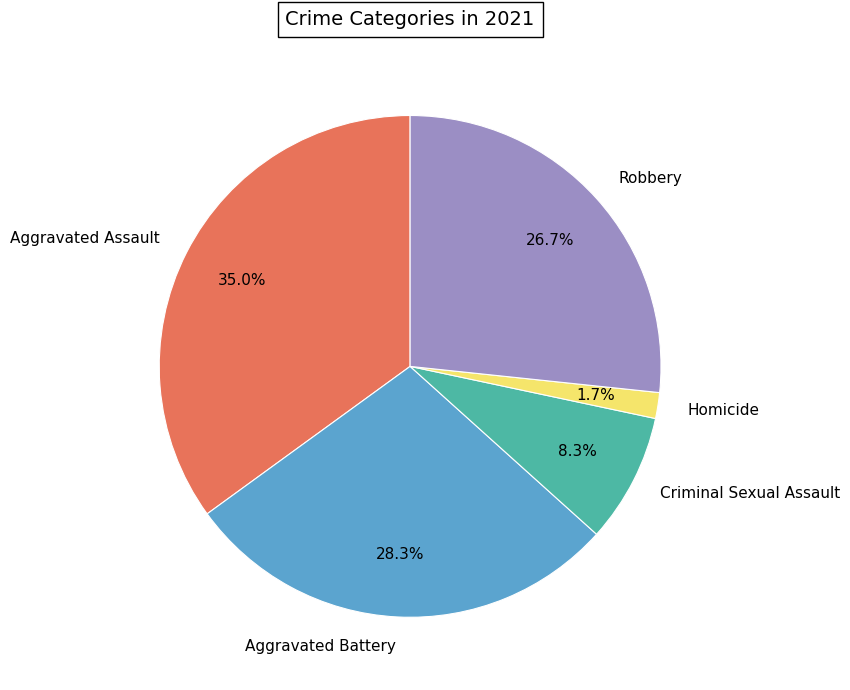

Which slice is the largest?

Aggravated Assault